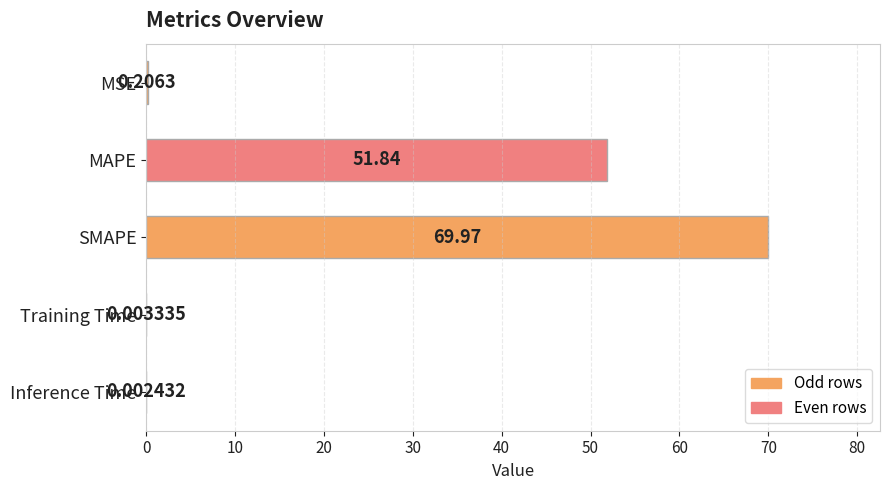

What is the change in value from MSE to MAPE?

+51.6